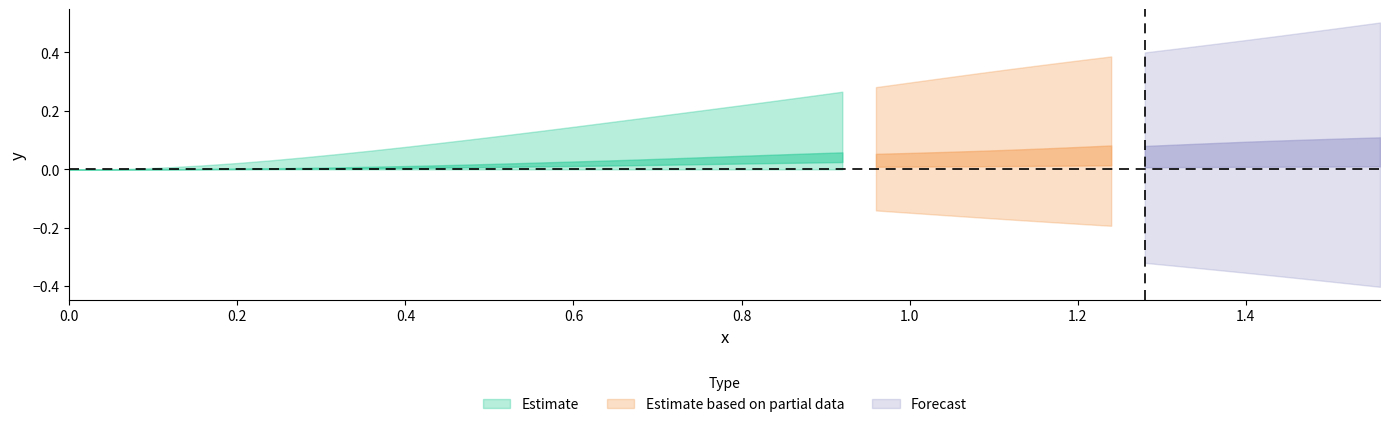

What is the value of the Time point at the 34th from the left?

1.3